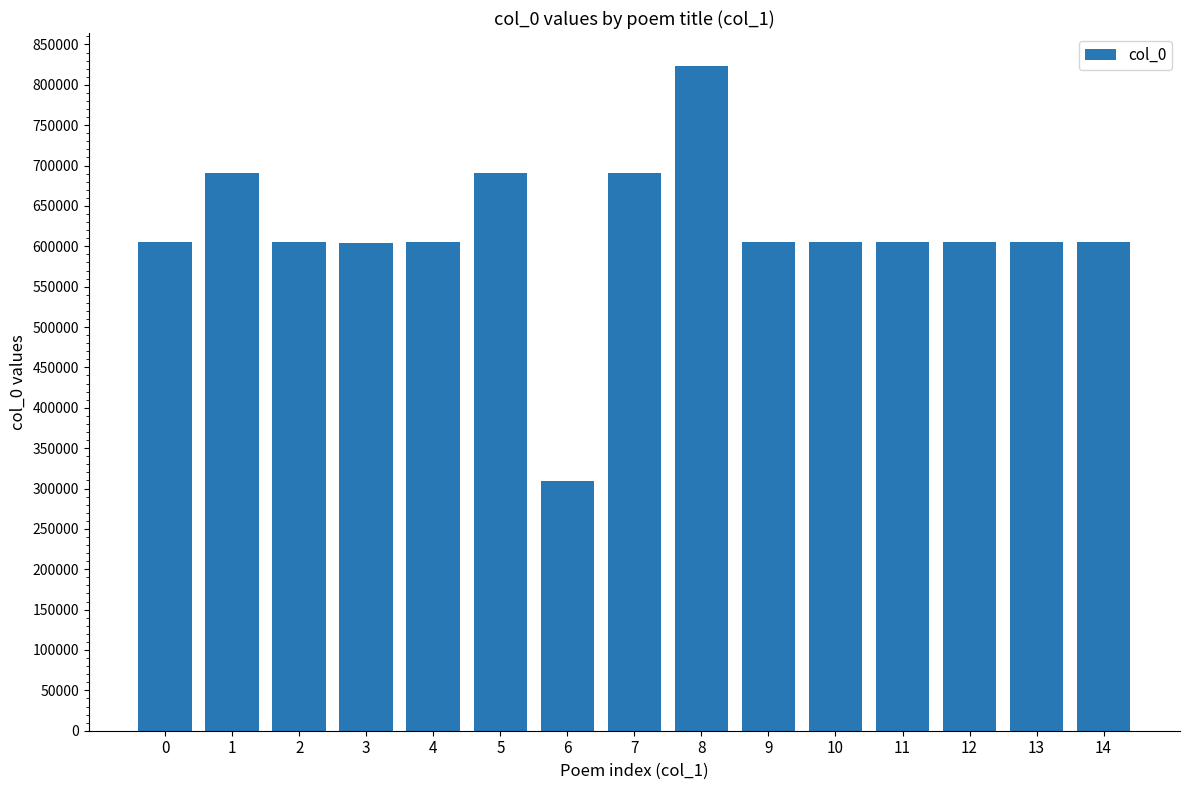

What is the difference between the maximum and second lowest values?

218502